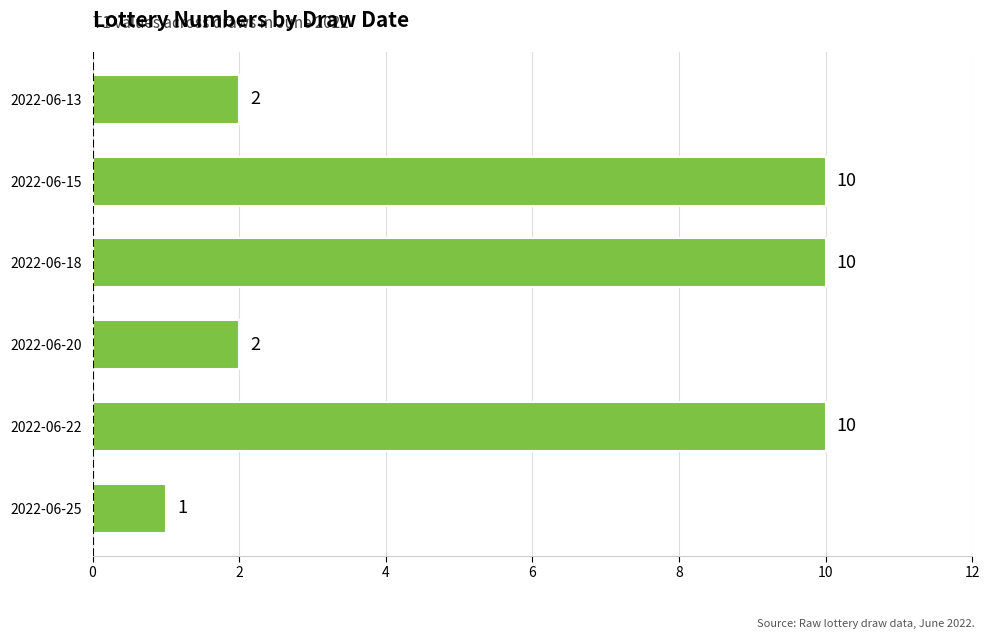

Which category has the lowest value across all series?

2022-06-25